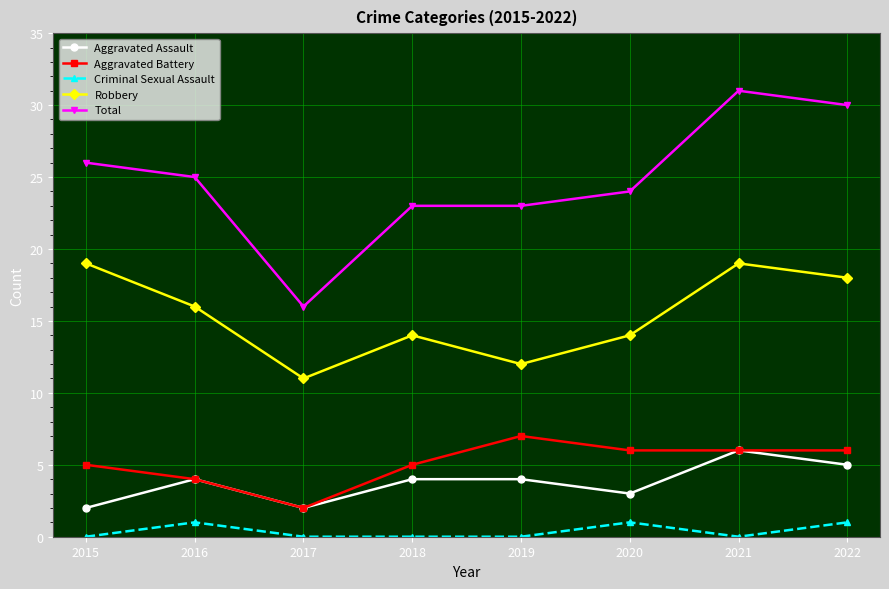

Which series has the largest total across all categories?

Total